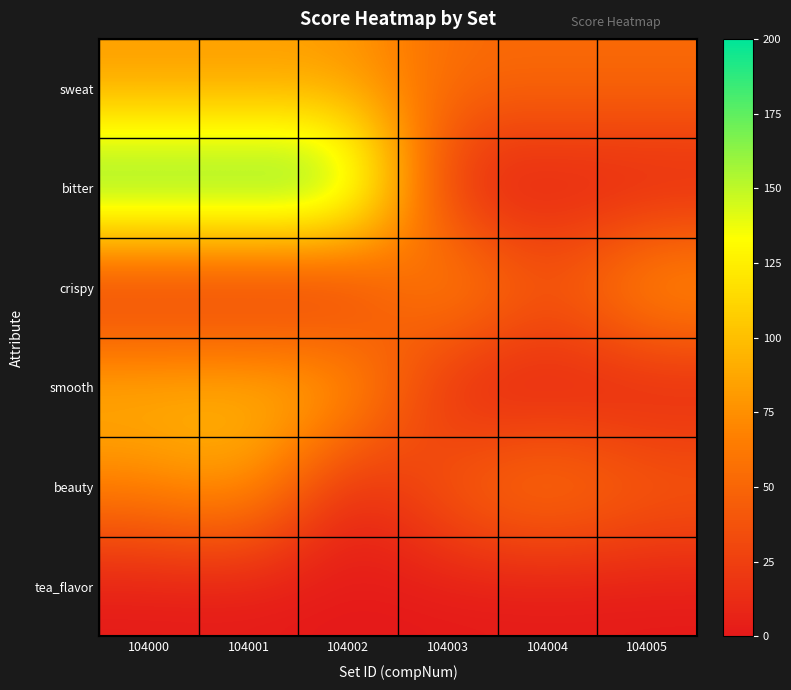

Reading right to left, list all the values displayed in this chart.

sweat: 104005=54	104004=54	104003=54	104002=80	104001=80	104000=80
bitter: 104005=0	104004=0	104003=0	104002=200	104001=200	104000=200
crispy: 104005=90	104004=40	104003=90	104002=0	104001=0	104000=0
smooth: 104005=0	104004=0	104003=0	104002=100	104001=100	104000=100
beauty: 104005=50	104004=70	104003=50	104002=0	104001=90	104000=70
tea_flavor: 104005=0	104004=0	104003=0	104002=0	104001=0	104000=0